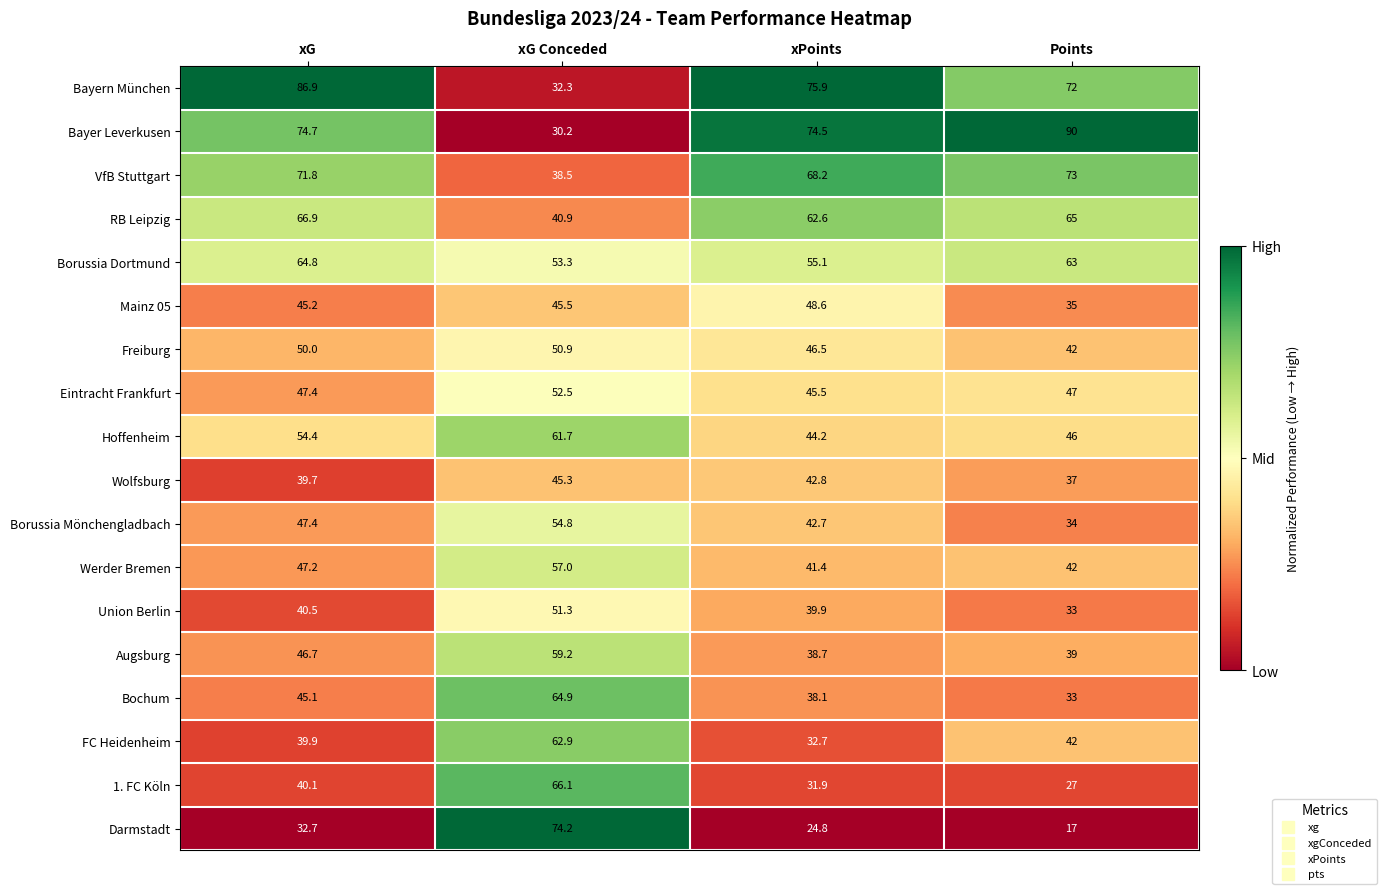

What value does the Borussia Dortmund series have at xPoints?

55.1